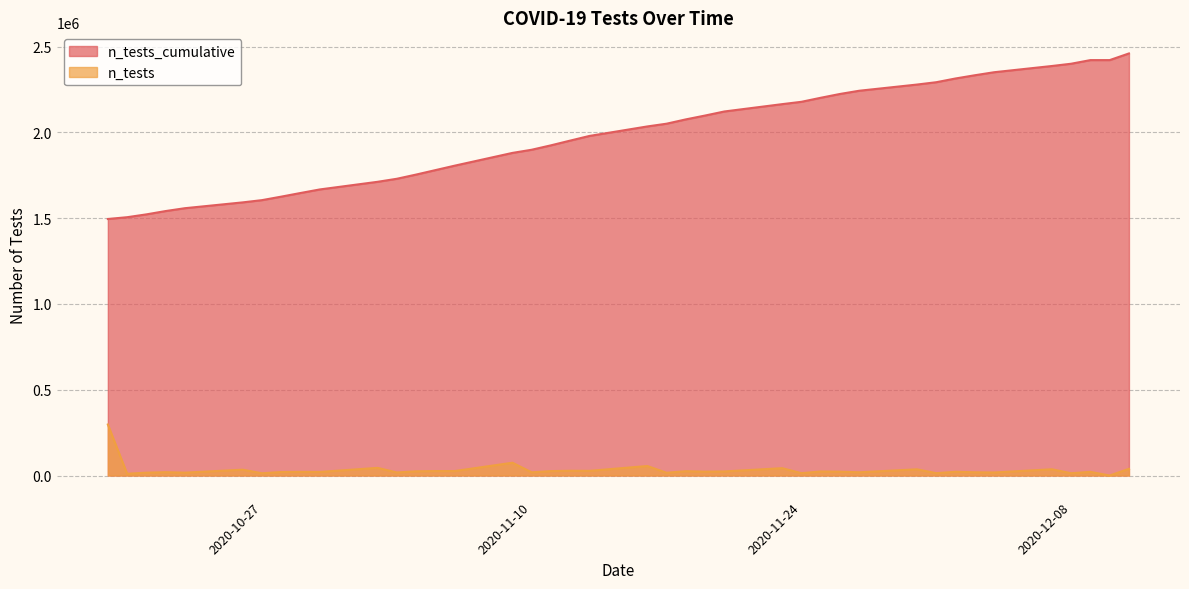

True or false: n_tests_cumulative and n_tests cross at least once.

False